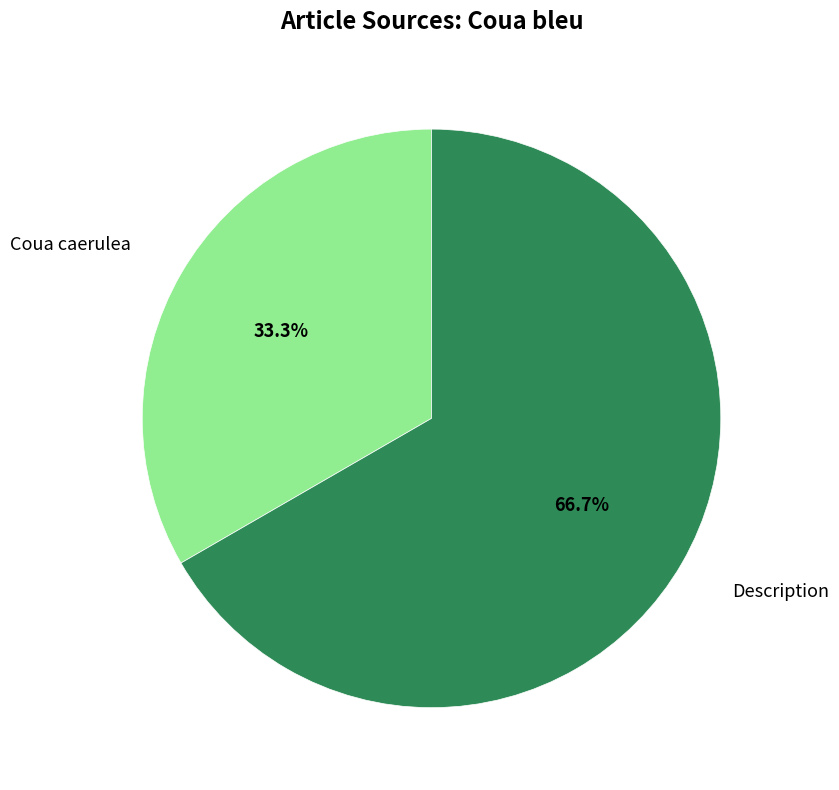

To the nearest percent, what is the average slice percentage?

50%